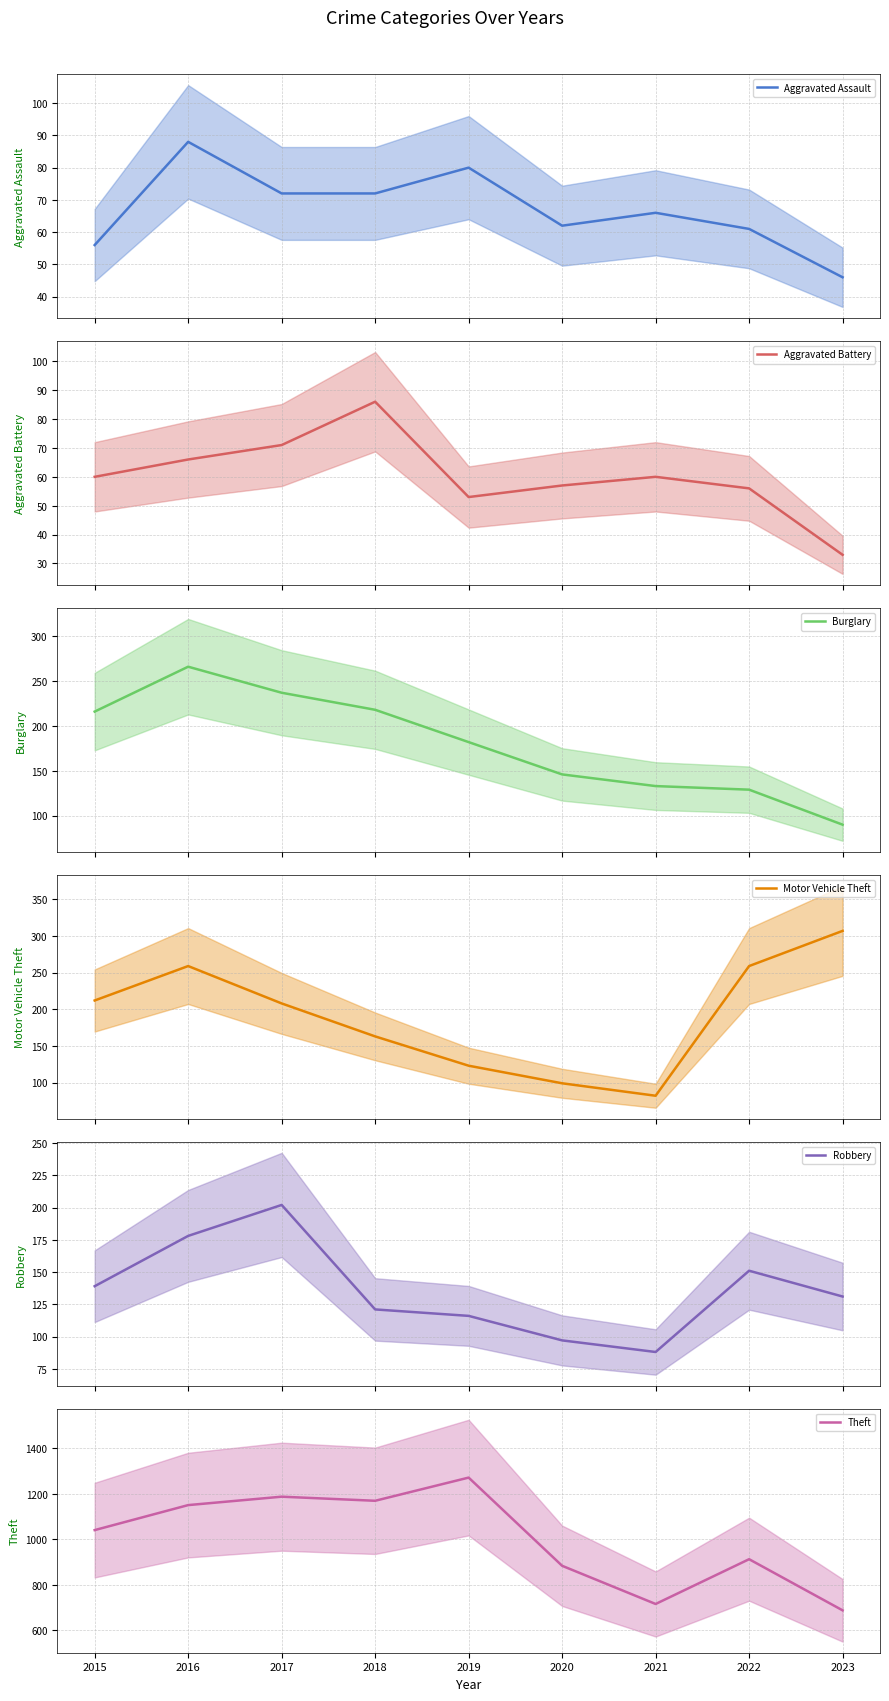

Which category has the lowest value in the Aggravated Battery series?

2023